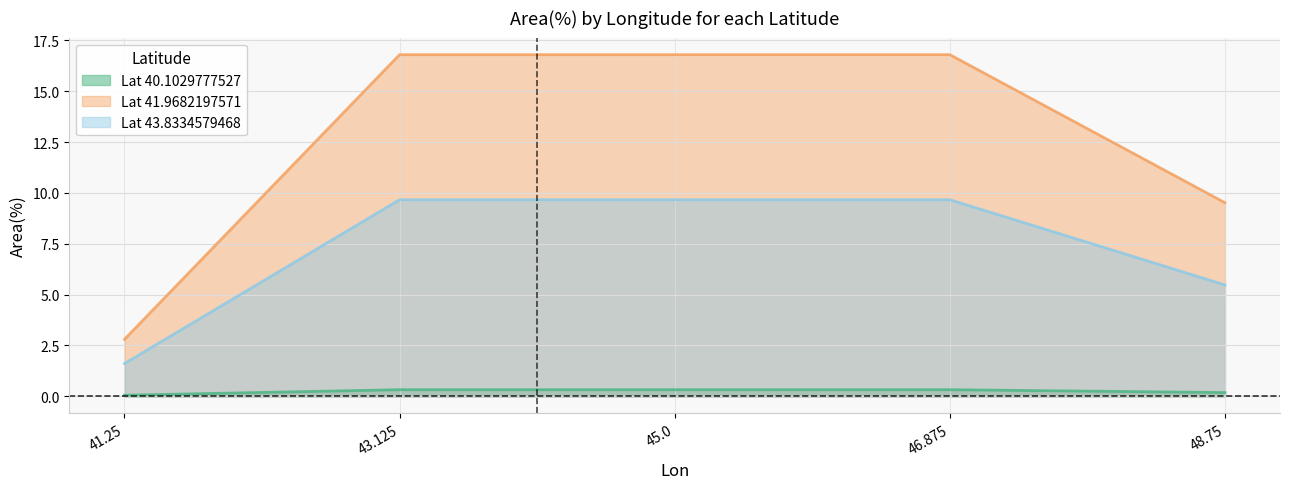

True or false: Lat_40.1029777527 and Lat_43.8334579468 cross at least once.

False